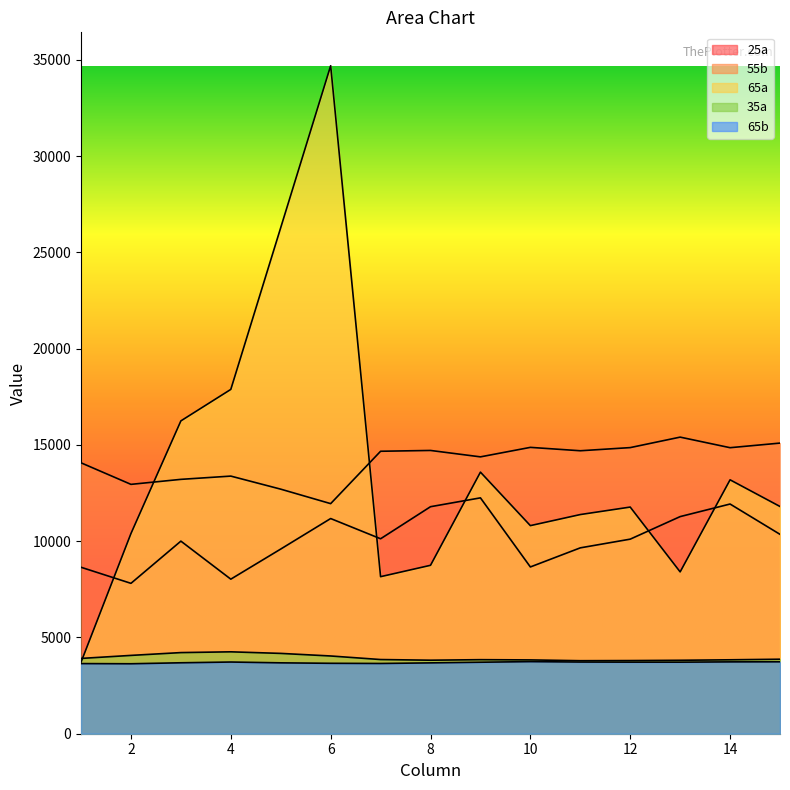

What is the value of the 35a point at the 4th from the left?

4253